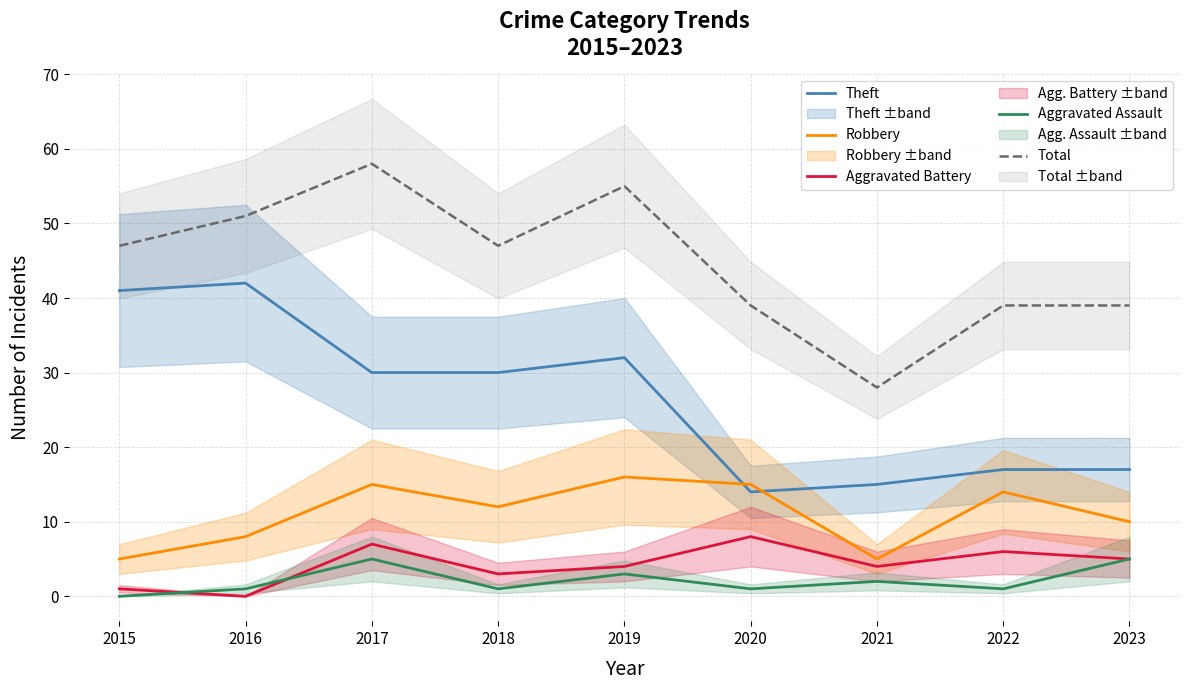

Which series has the widest spread of values?

Total